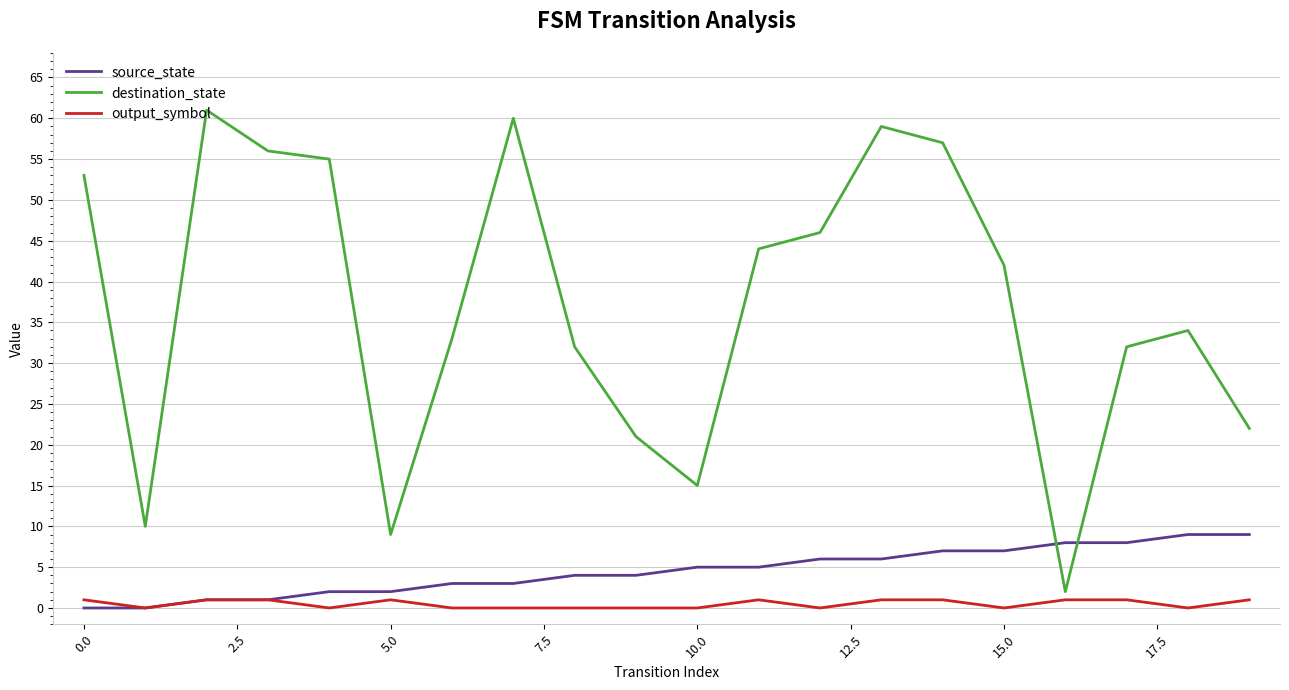

True or false: destination_state and source_state cross at least once.

True